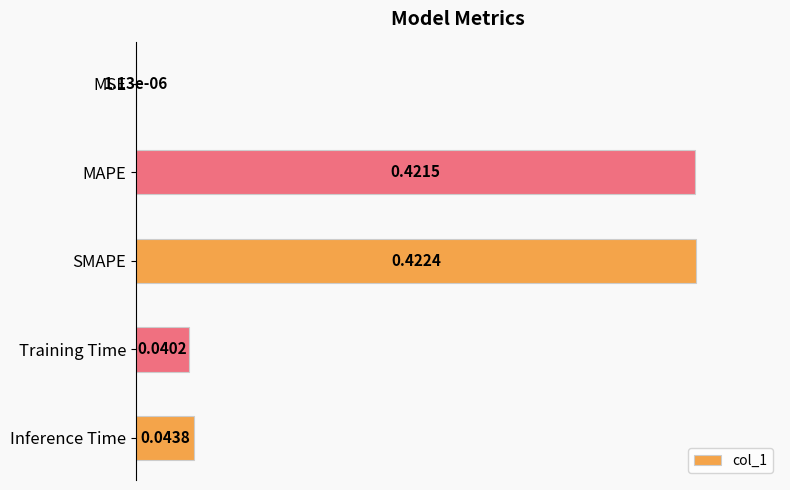

What is the average value?

0.4